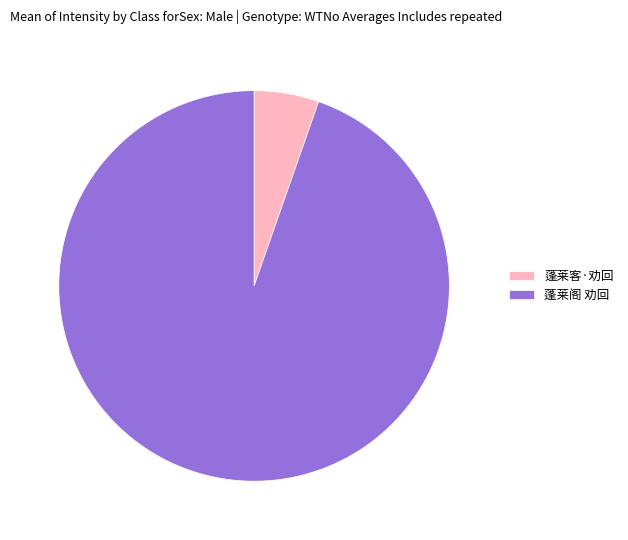

Which category has the smallest portion of the pie?

蓬莱客·劝回